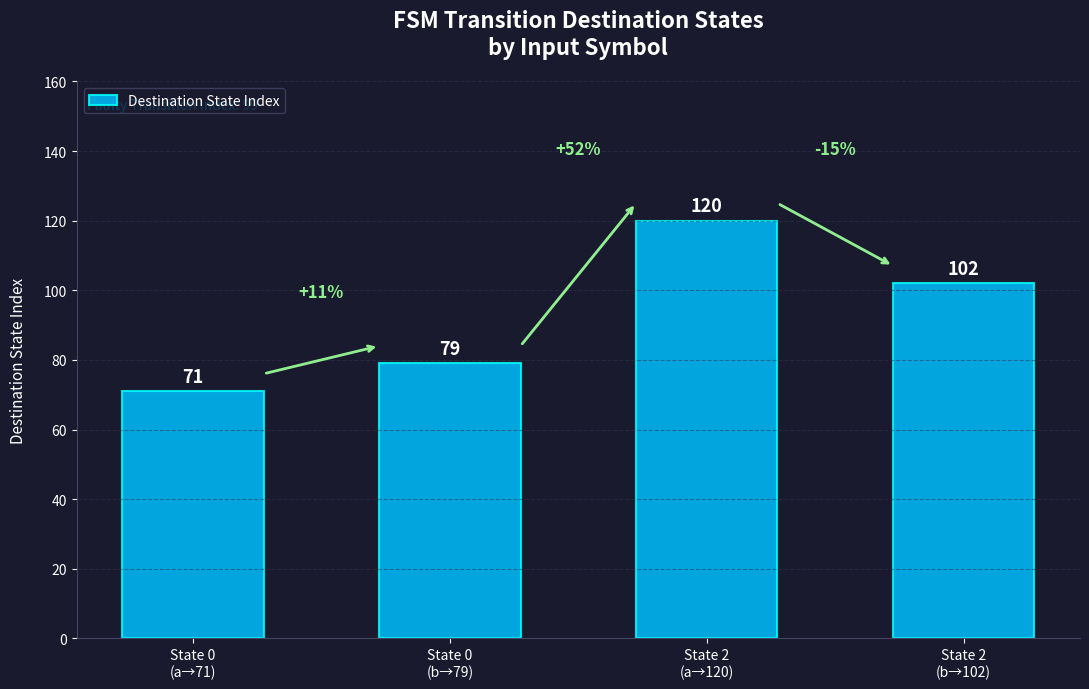

Is it true that the value at State 0
(b→79) is 112?

False